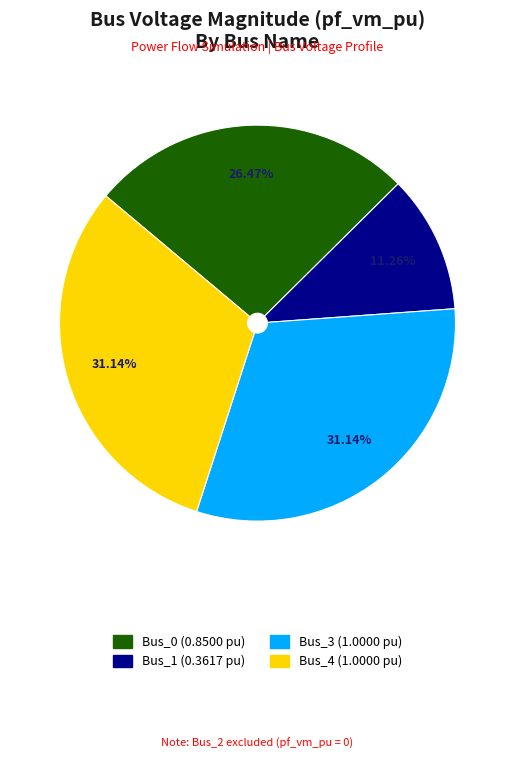

Does any single category account for the majority?

No